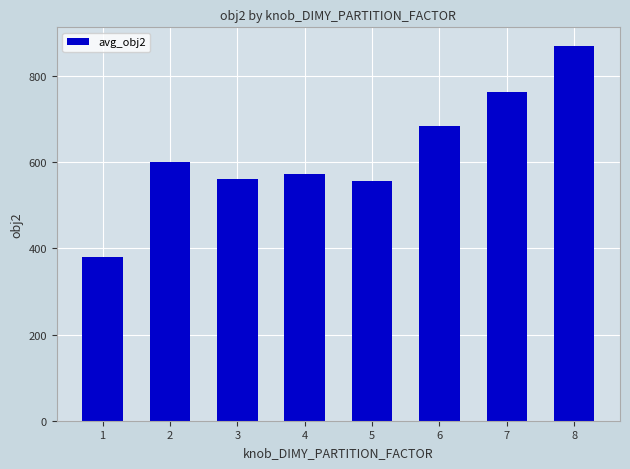

The value at 7 is 763.0. True or false?

True